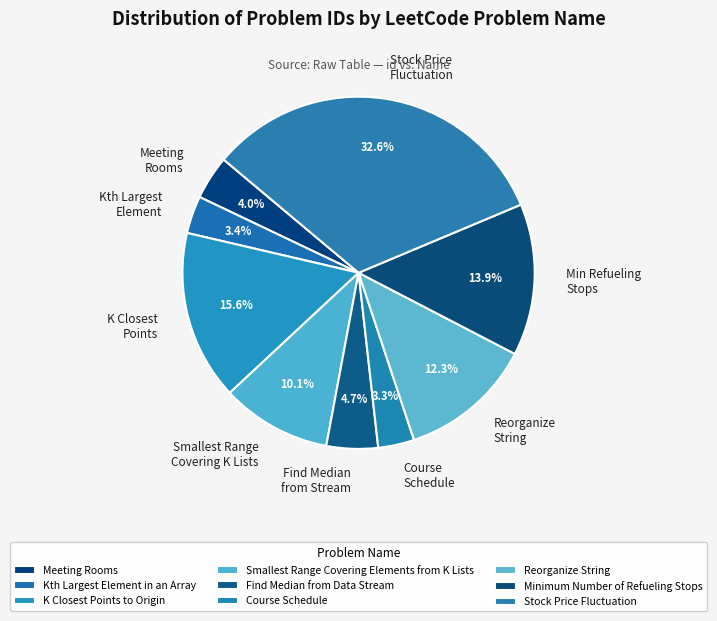

Which has a higher value, Smallest Range Covering Elements from K Lists or Kth Largest Element in an Array?

Smallest Range Covering Elements from K Lists